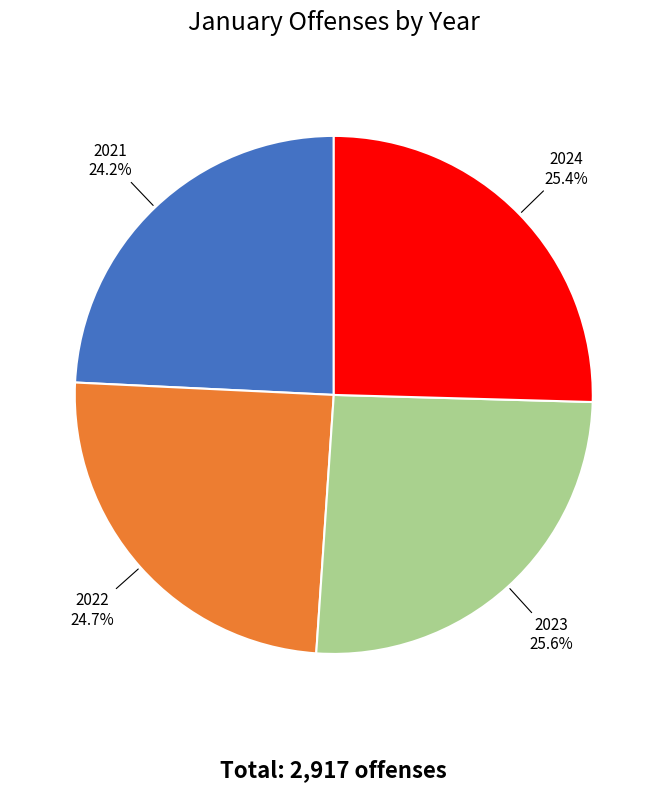

Is there a majority slice in this chart?

No